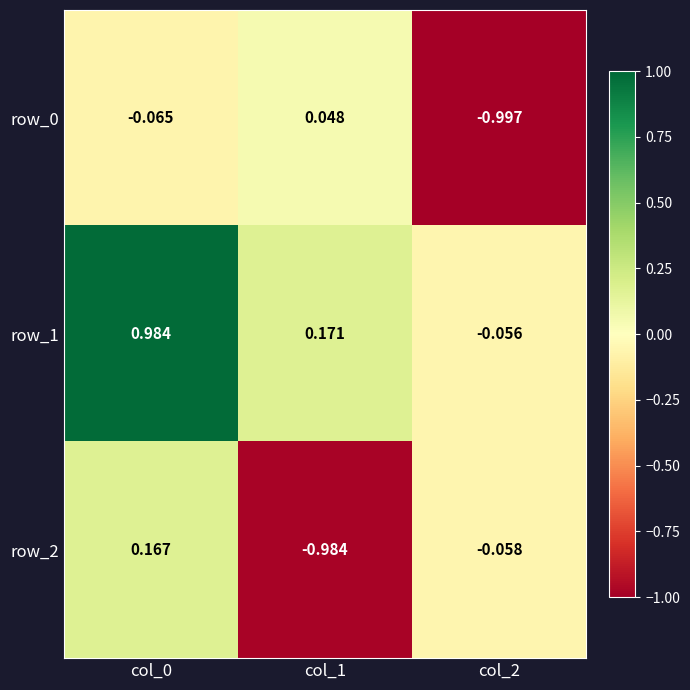

What is the difference between the row_0 values at col_0 and col_1?

0.1